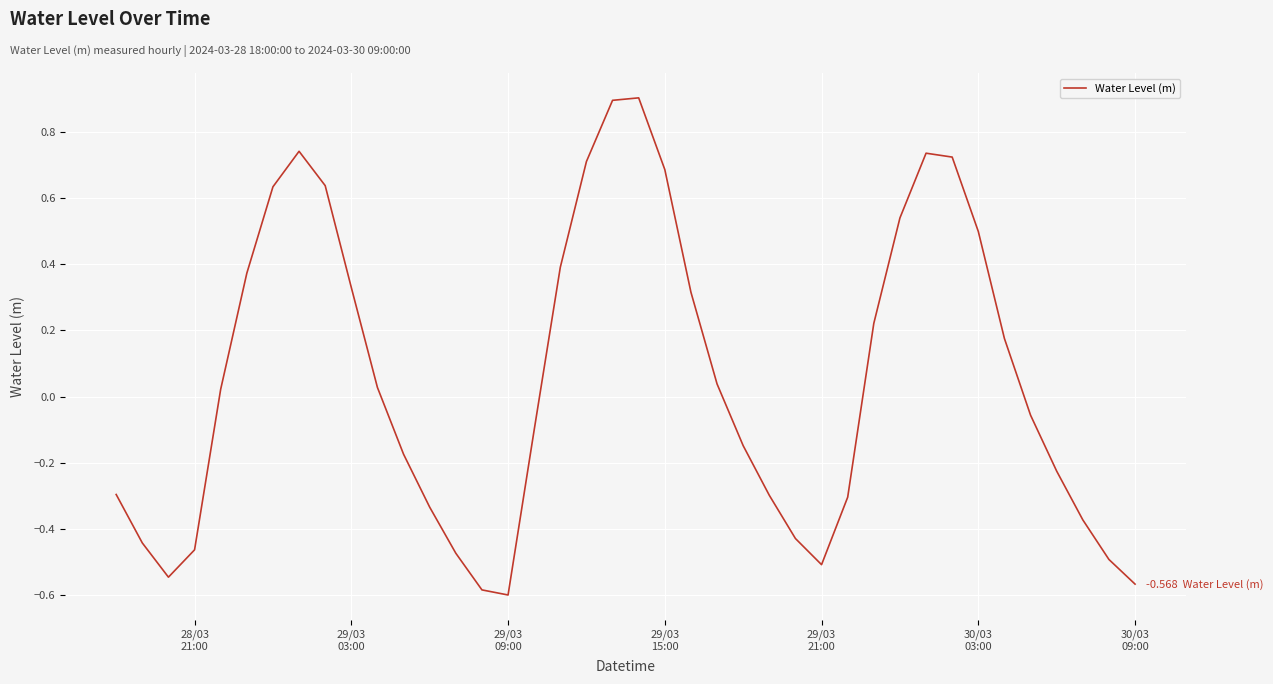

What is the difference between the second highest and second lowest values?

1.5